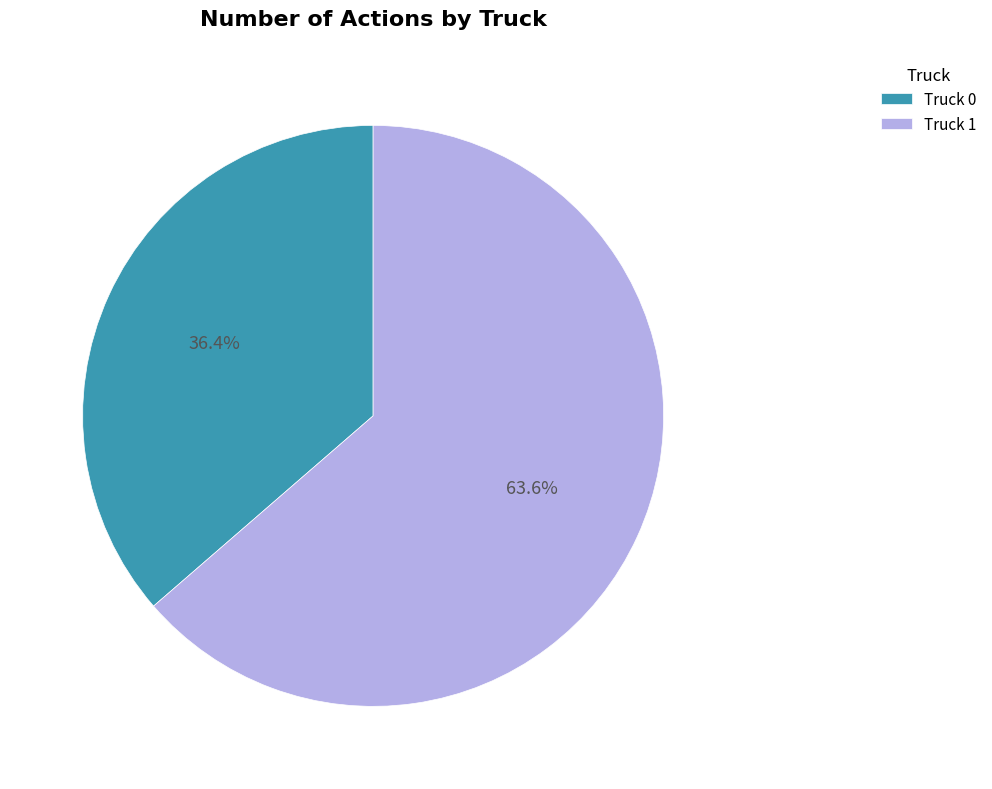

What percentage do Truck 0 and Truck 1 together represent?

100.0%